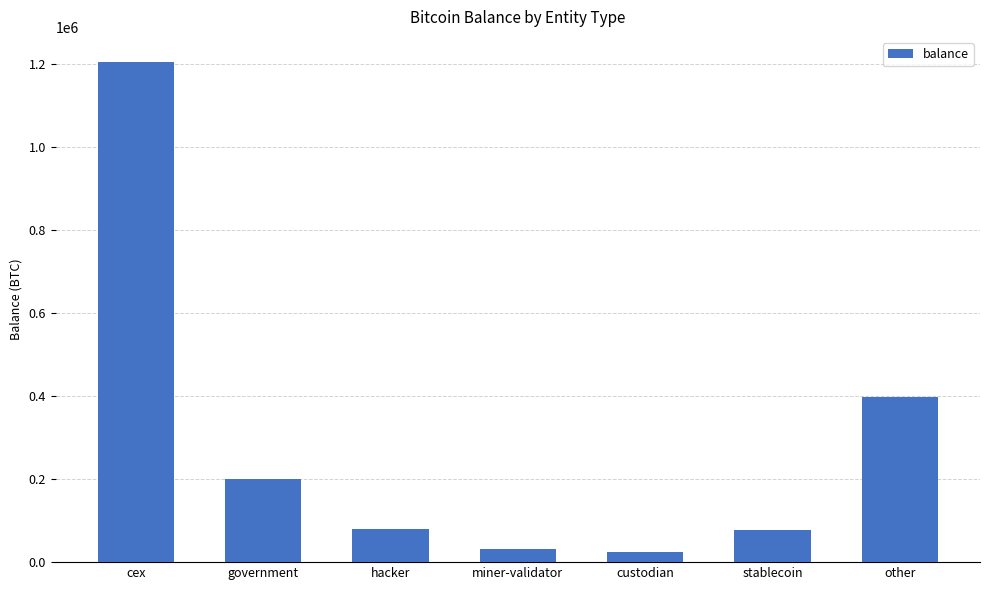

Where is the data nearest to the value 615005?

other